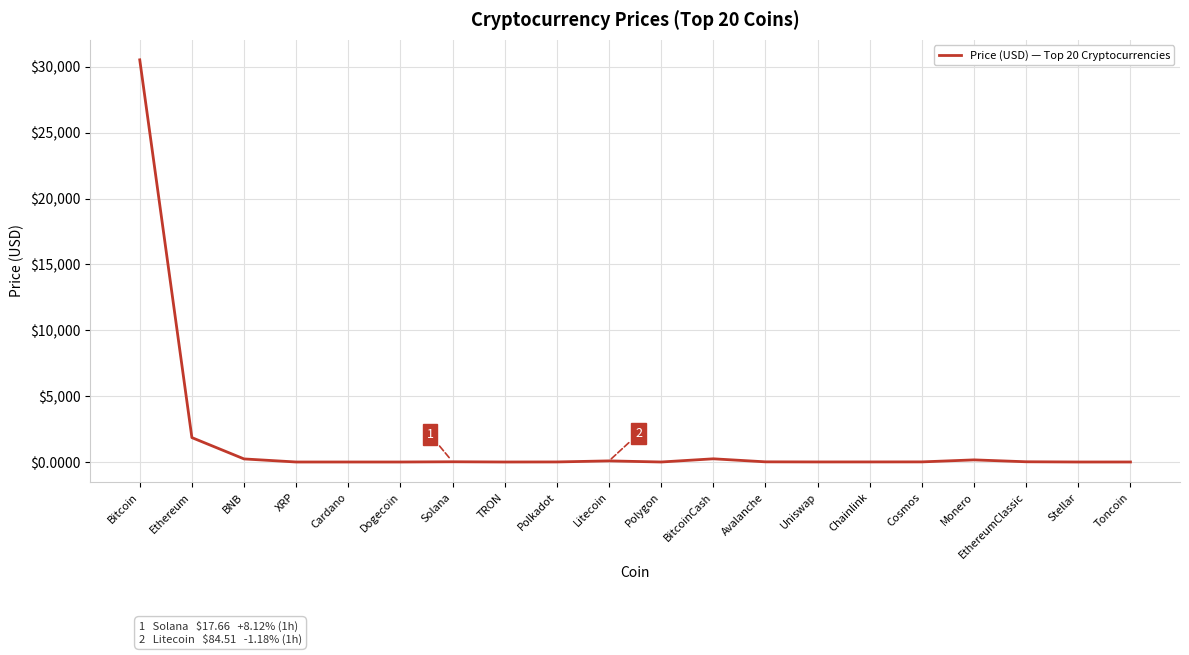

At which label does the data first exceed 9?

Bitcoin